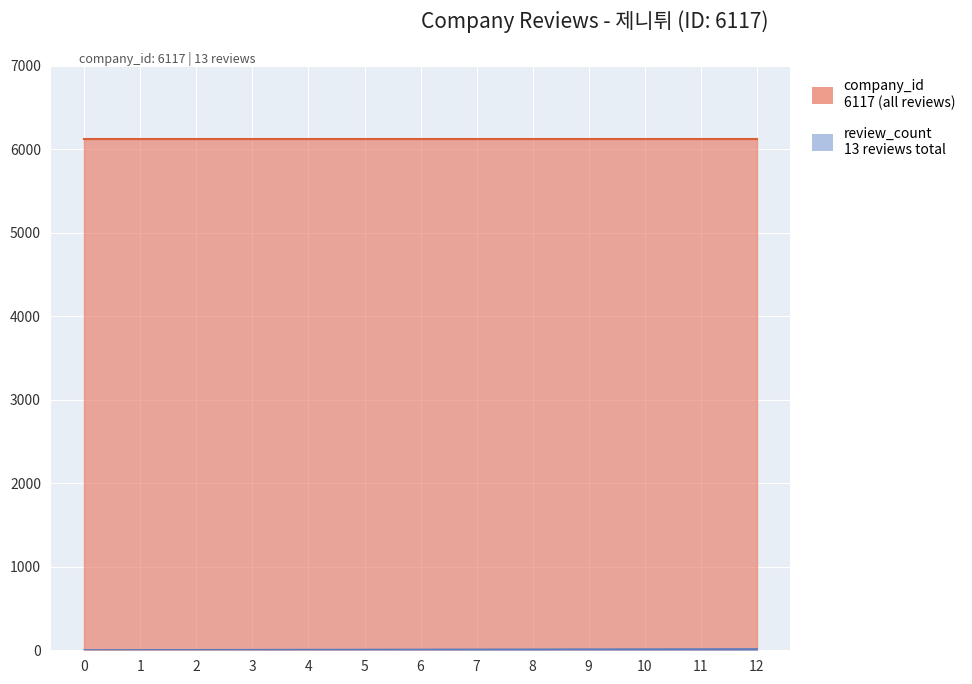

What is the difference between the second highest and minimum values?

11